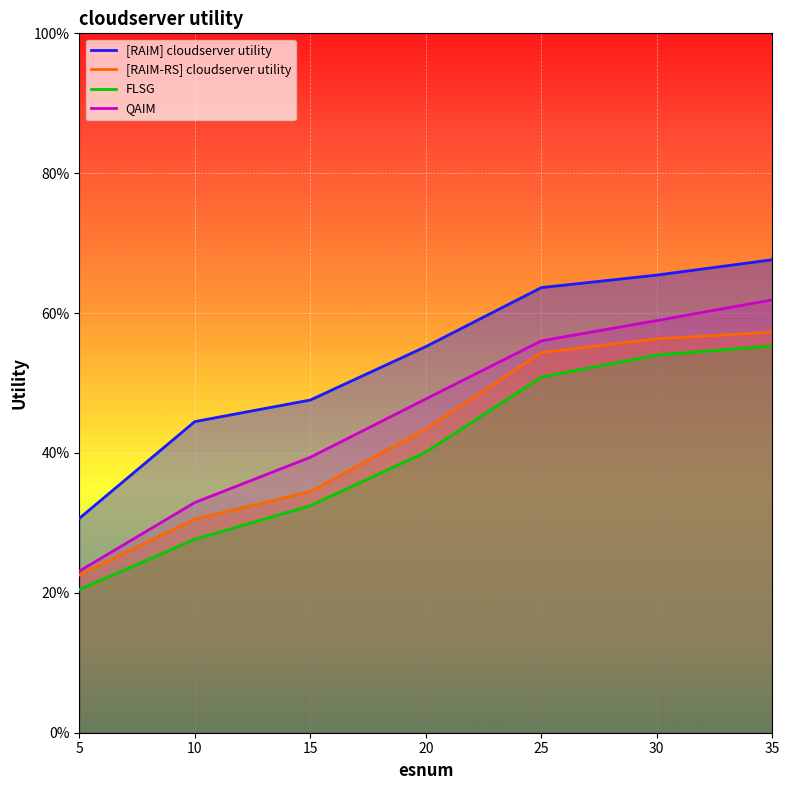

What is the difference between the [RAIM-RS] cloudserver utility values at 10 and 35?

26.7